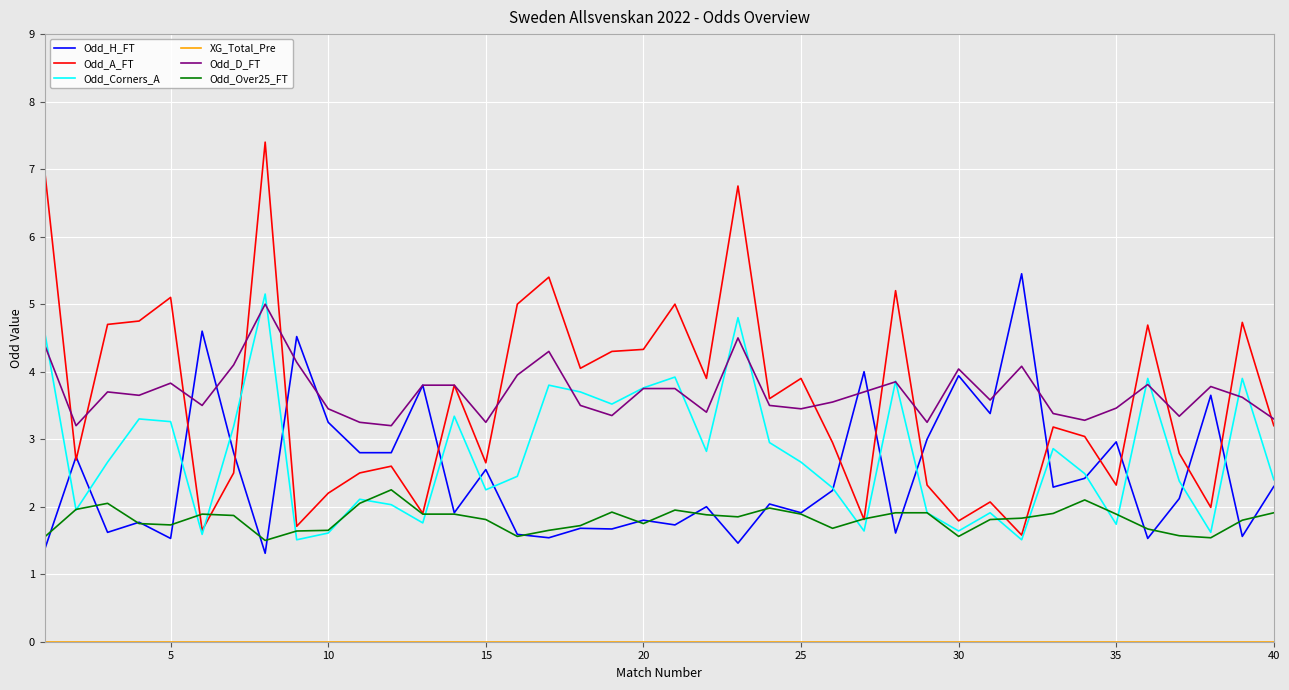

What is the maximum value for Odd_H_FT?

5.5